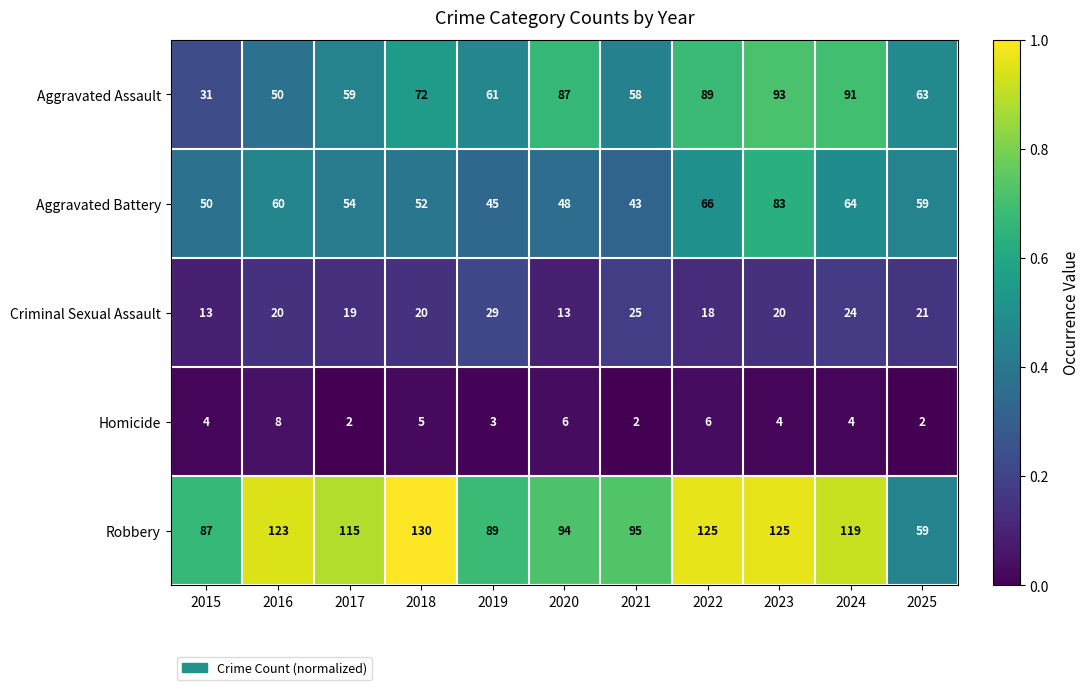

Count the number of categories in the chart.

11